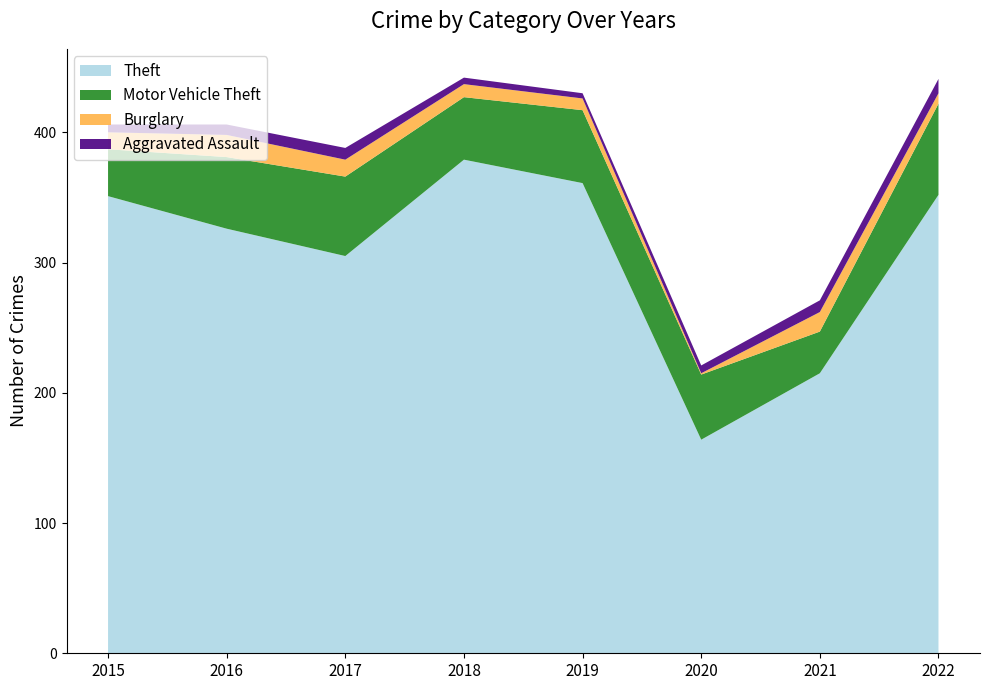

Reading left to right, what are all the values shown in this chart?

Theft: 2015=351	2016=326	2017=305	2018=379	2019=361	2020=164	2021=215	2022=352
Motor Vehicle Theft: 2015=36	2016=55	2017=61	2018=48	2019=56	2020=50	2021=32	2022=70
Burglary: 2015=13	2016=17	2017=13	2018=10	2019=9	2020=1	2021=15	2022=8
Aggravated Assault: 2015=6	2016=8	2017=9	2018=5	2019=4	2020=6	2021=9	2022=11